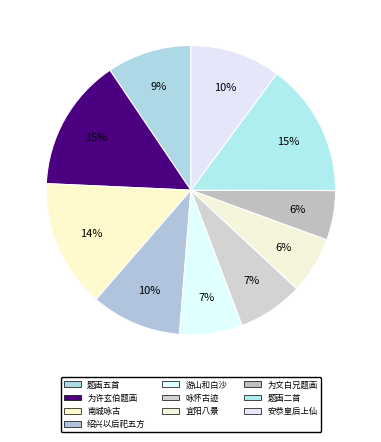

How many slices are in this pie chart?

10